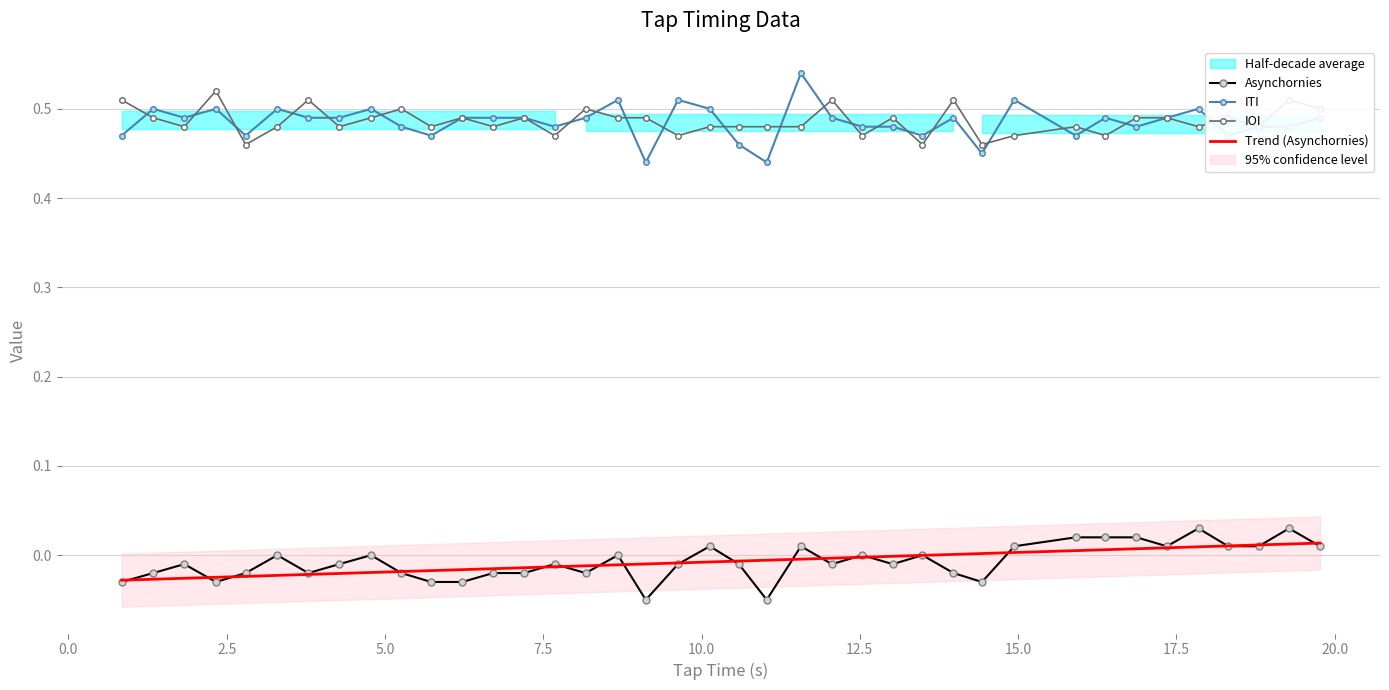

Which series has the largest range (max minus min)?

ITI